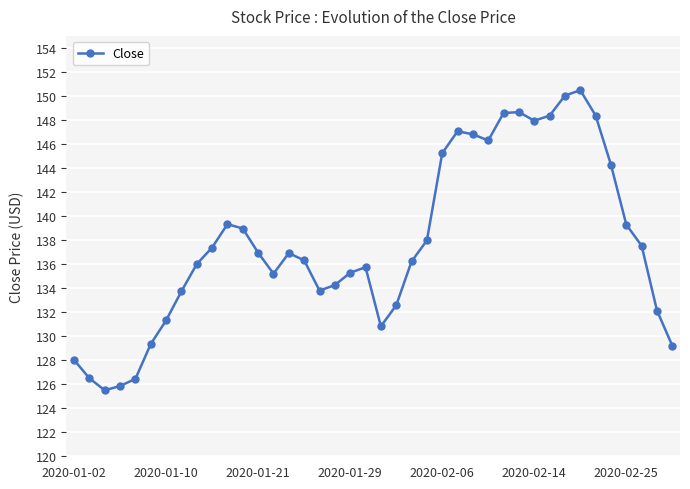

What is the average value?

137.8